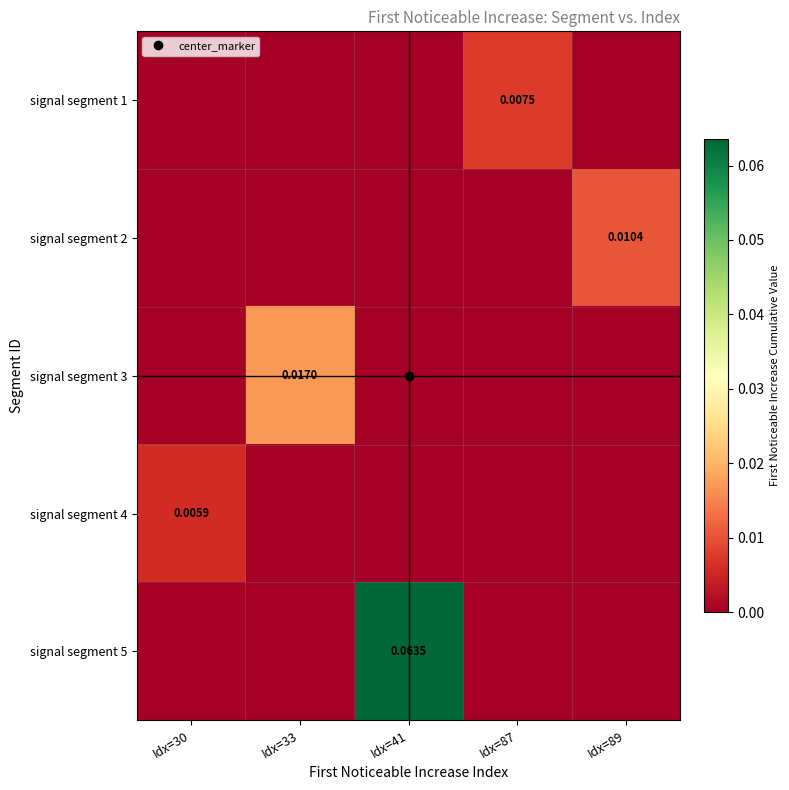

The signal segment 5 series shows 0.0 at Idx=87. True or false?

True